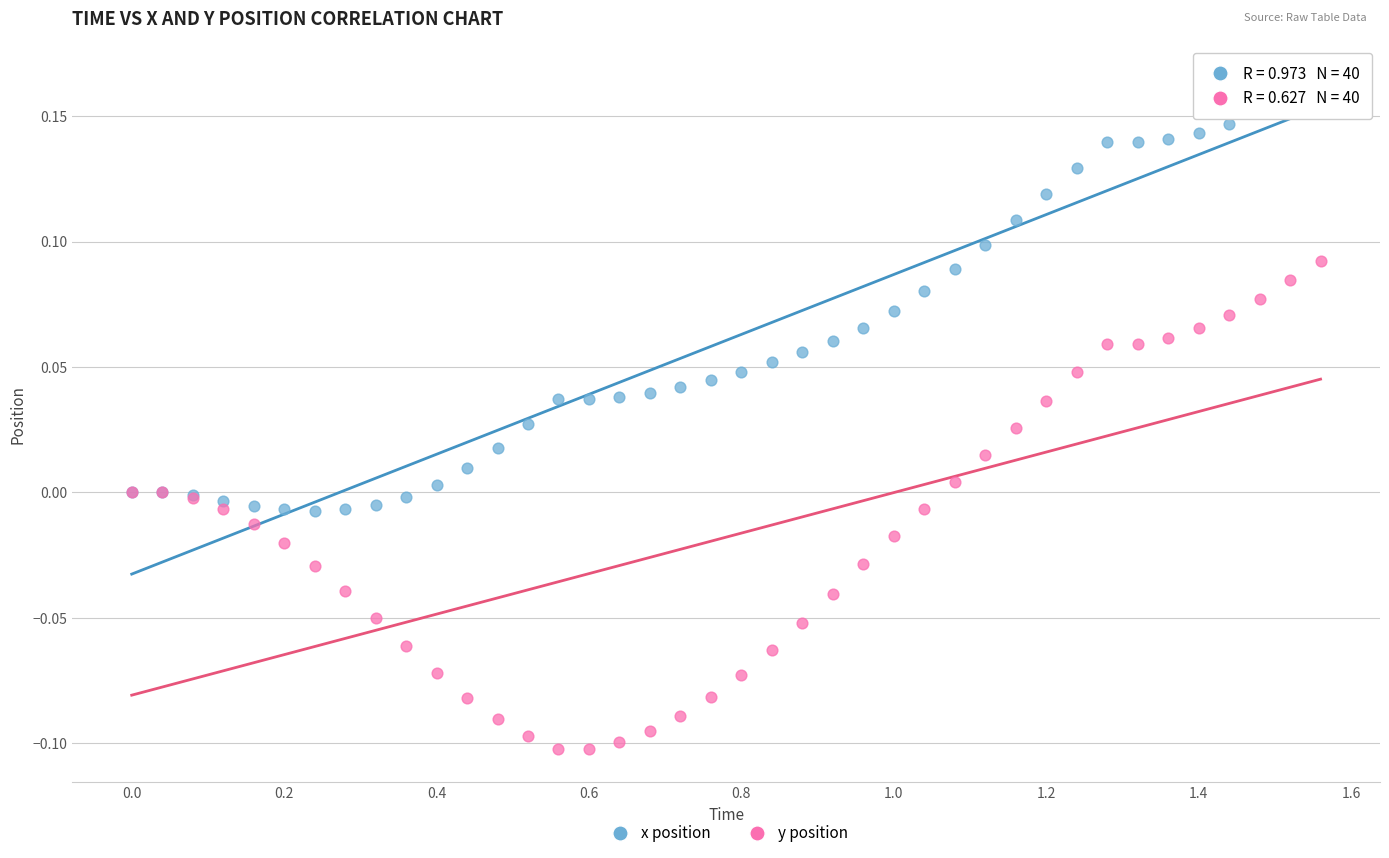

Which series has the largest Y range (max minus min)?

y position